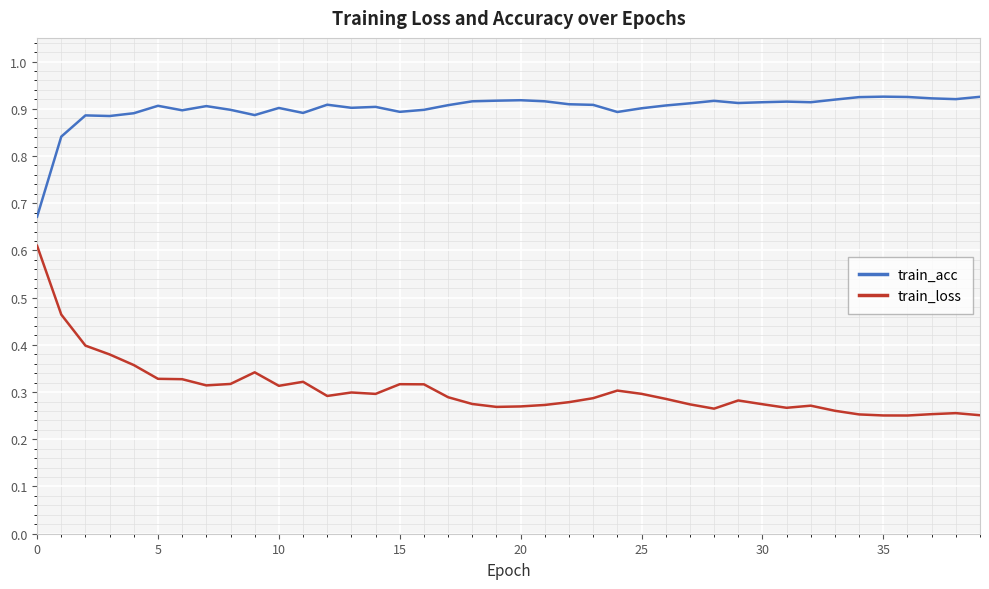

List the series in order of their overall mean, highest first.

train_acc, train_loss